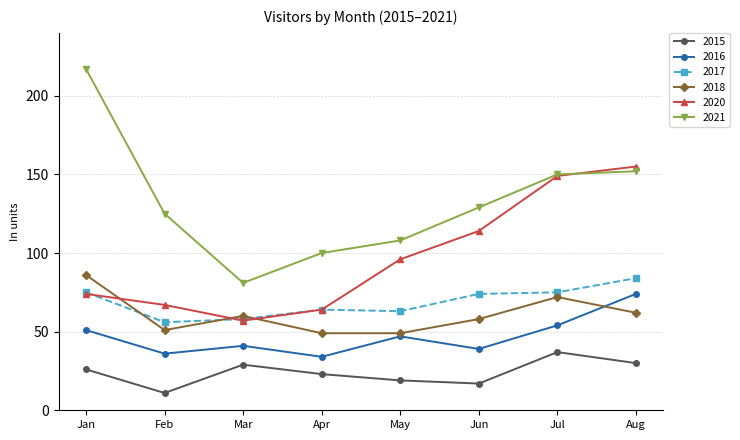

What are all the series names shown in the legend?

2015, 2016, 2017, 2018, 2020, 2021